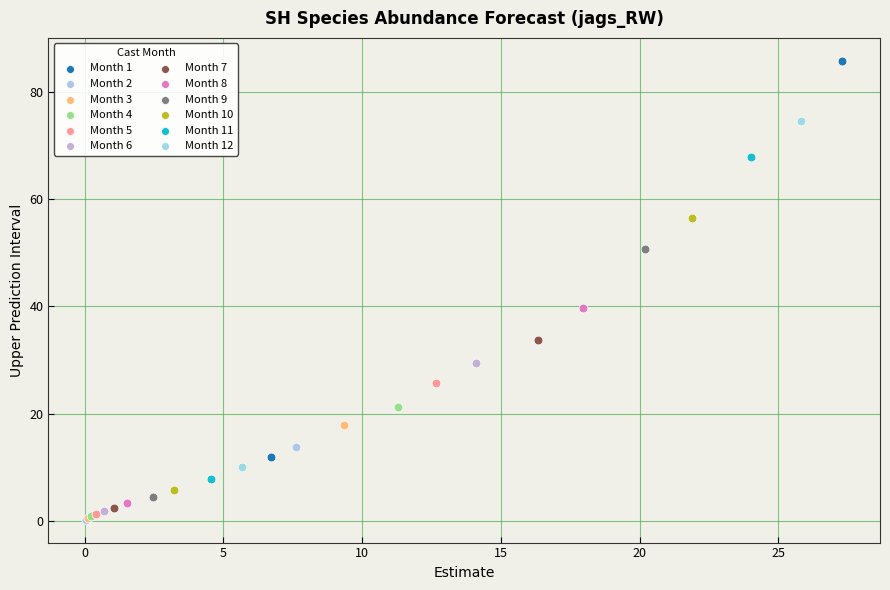

Which series has the widest spread of Y values?

Month 1